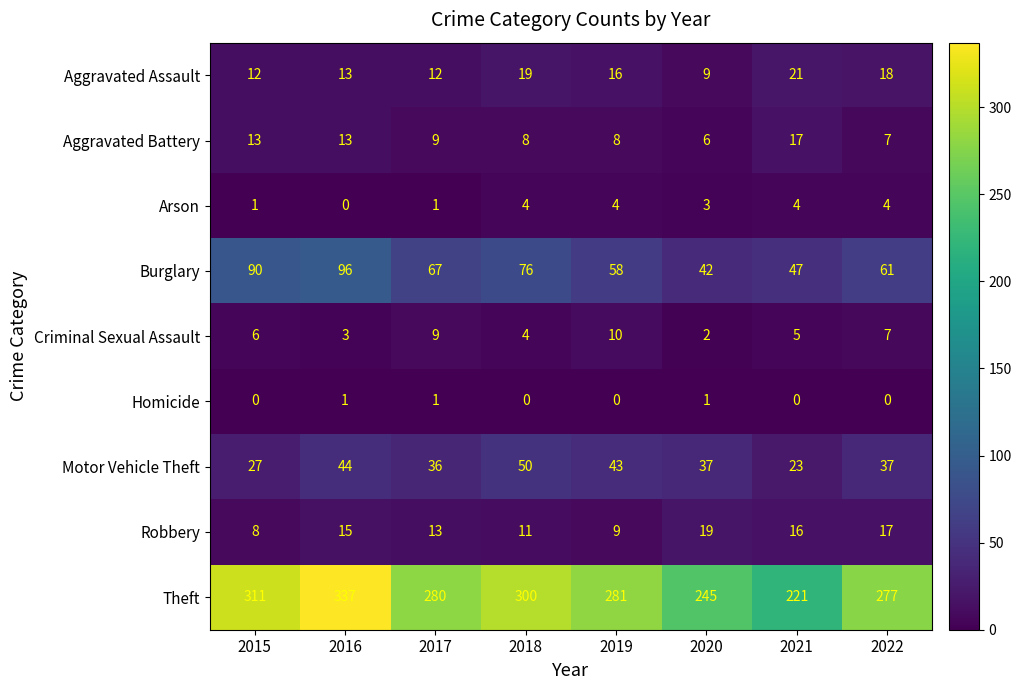

Is it true that Arson equals 1 at 2015?

True